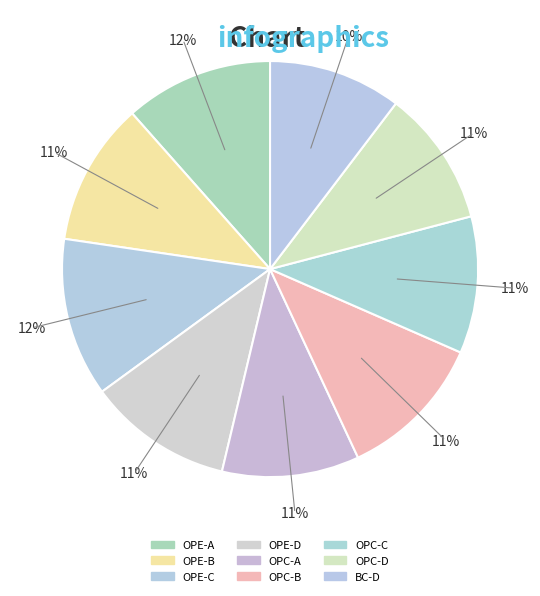

What is the change in value from OPE-C to OPE-D?

-7.2